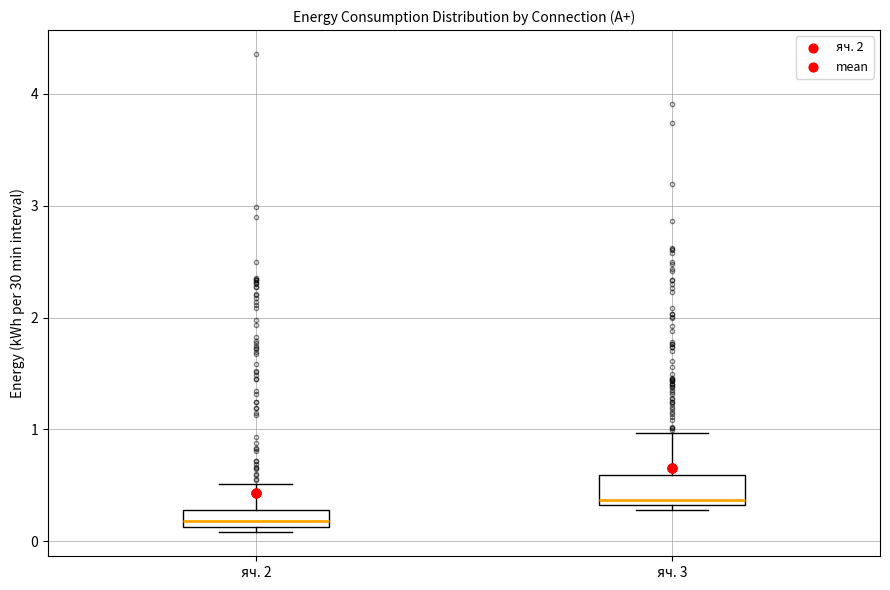

Where is the upper edge of the box for яч. 3 on the y-axis? The values are not printed on the chart, so give them approximately, as read against the axis.

0.6